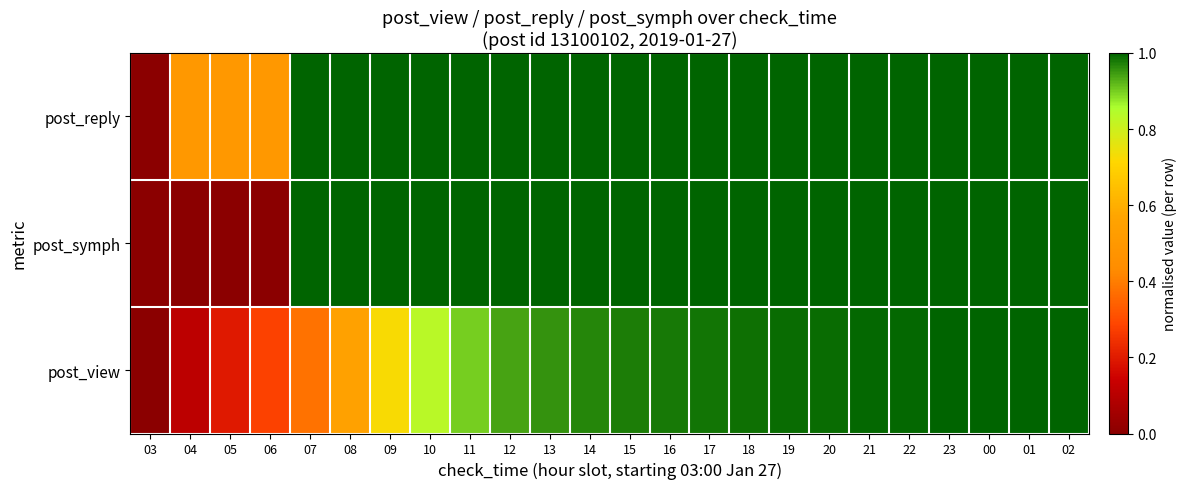

Reading left to right, transcribe all the data shown in this chart.

post_reply: 03=0.0	04=0.5	05=0.5	06=0.5	07=1.0	08=1.0	09=1.0	10=1.0	11=1.0	12=1.0	13=1.0	14=1.0	15=1.0	16=1.0	17=1.0	18=1.0	19=1.0	20=1.0	21=1.0	22=1.0	23=1.0	00=1.0	01=1.0	02=1.0
post_symph: 03=0.0	04=0.0	05=0.0	06=0.0	07=1.0	08=1.0	09=1.0	10=1.0	11=1.0	12=1.0	13=1.0	14=1.0	15=1.0	16=1.0	17=1.0	18=1.0	19=1.0	20=1.0	21=1.0	22=1.0	23=1.0	00=1.0	01=1.0	02=1.0
post_view: 03=0.0	04=0.1	05=0.2	06=0.3	07=0.4	08=0.6	09=0.7	10=0.8	11=0.9	12=0.9	13=1.0	14=1.0	15=1.0	16=1.0	17=1.0	18=1.0	19=1.0	20=1.0	21=1.0	22=1.0	23=1.0	00=1.0	01=1.0	02=1.0